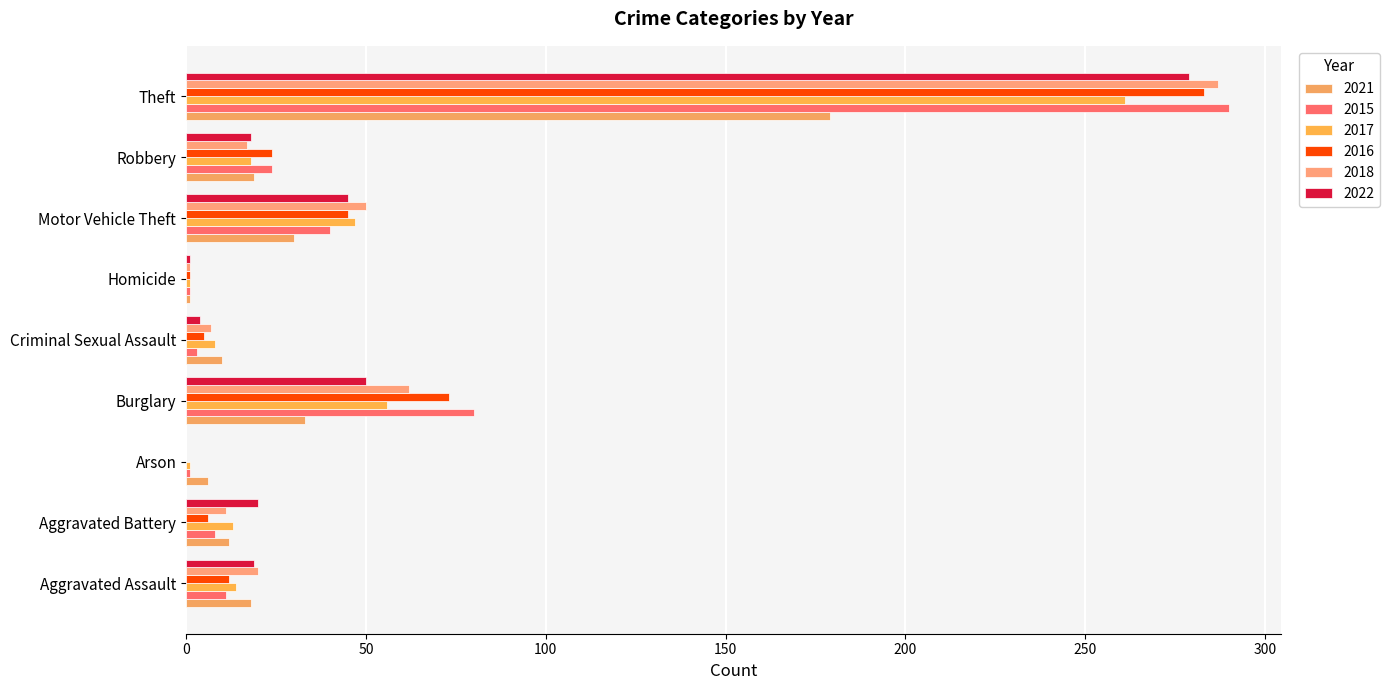

What is the maximum value for 2015?

290